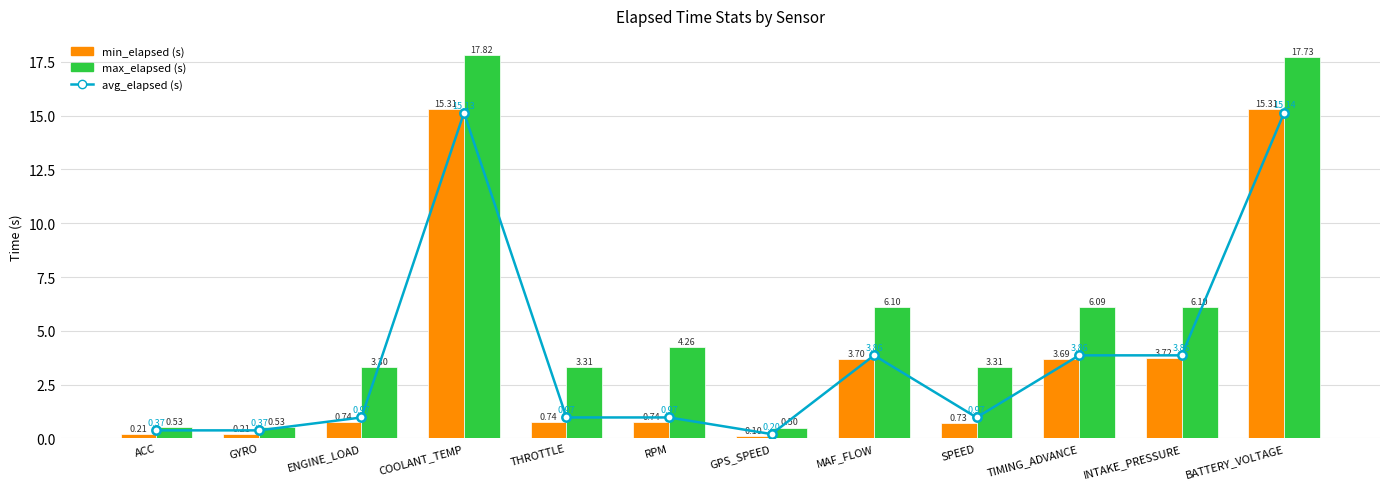

Which has a higher value, GYRO or MAF_FLOW?

MAF_FLOW